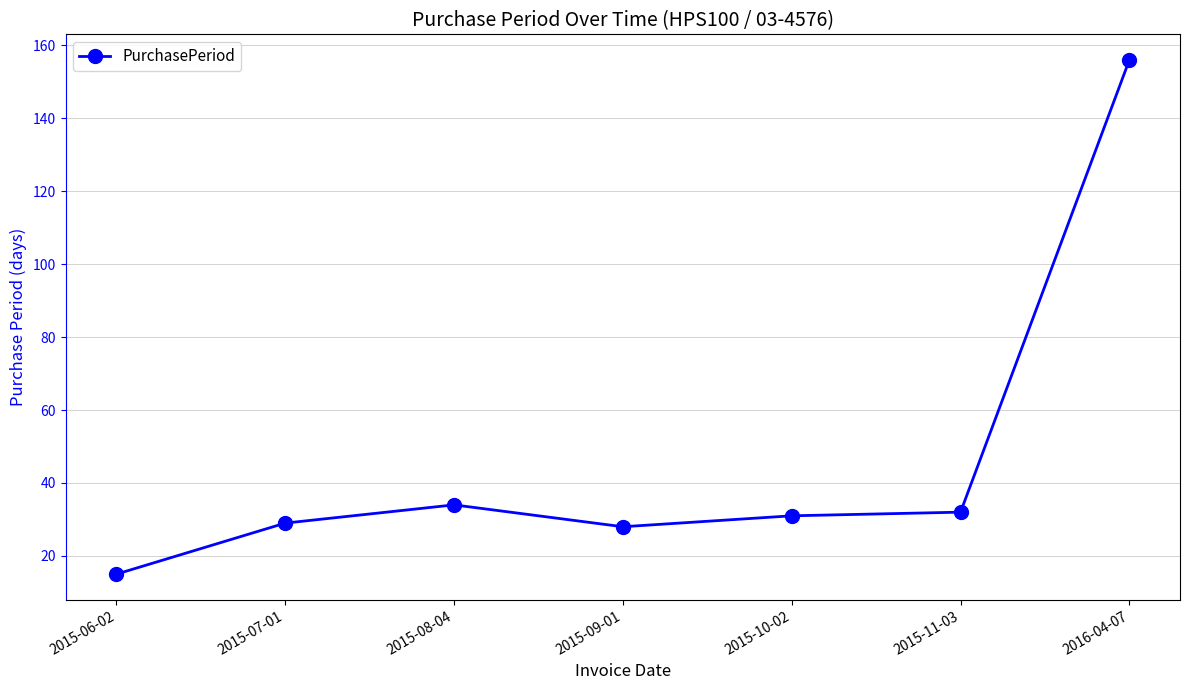

What position from the right is 2015-06-02?

7